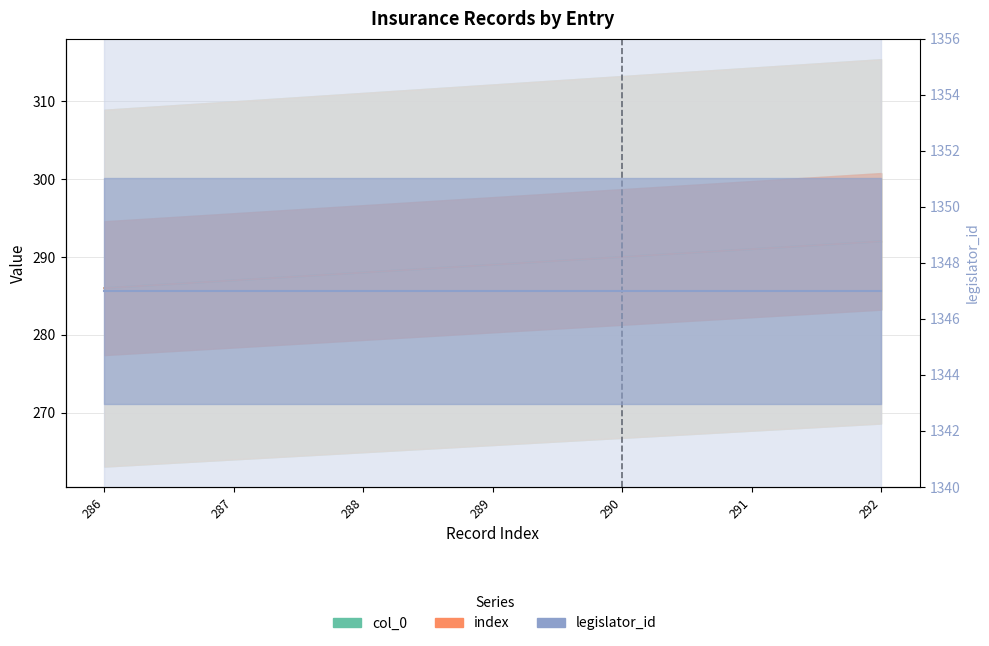

List the series in order of their peak value, highest first.

legislator_id, col_0, index